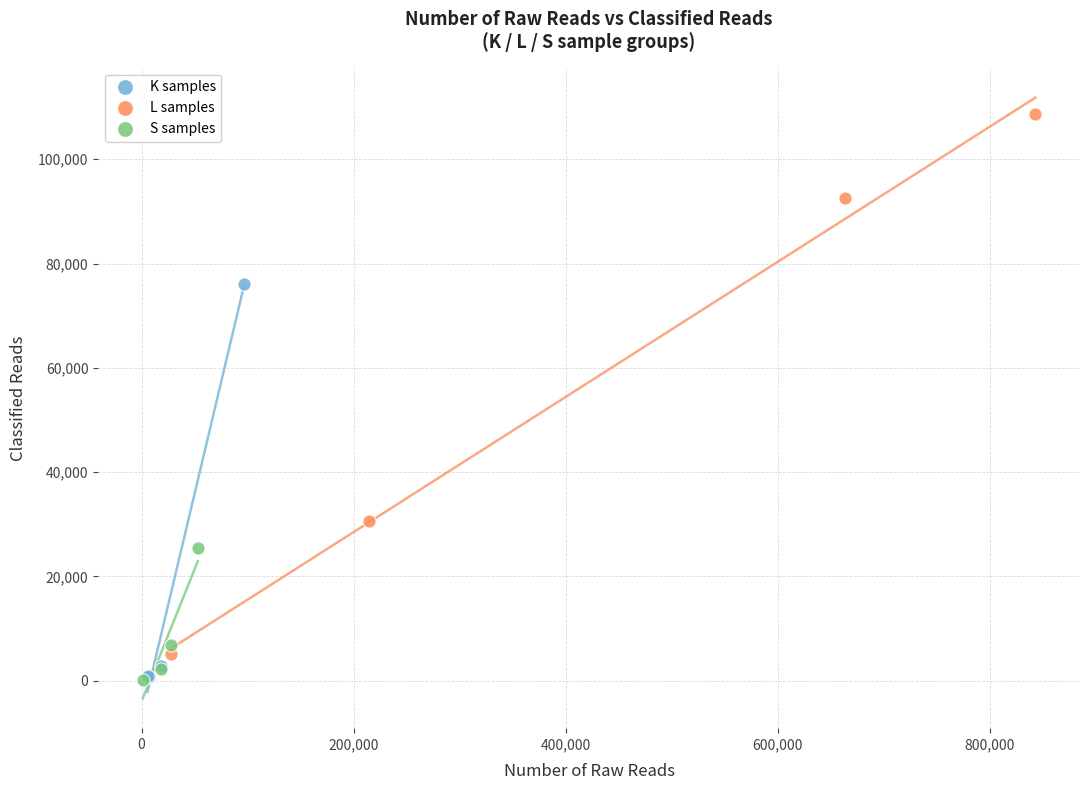

Which series has the largest Y range (max minus min)?

L samples